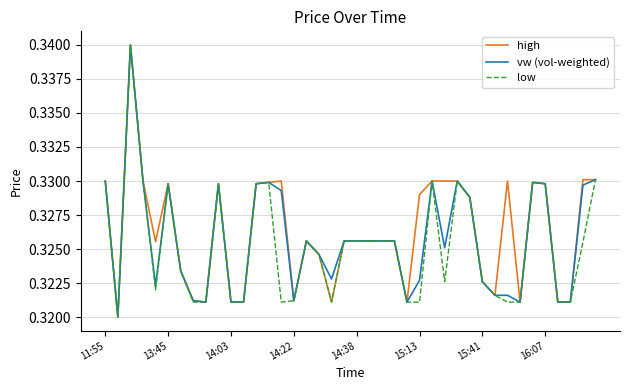

At 15:13, list the series in order from largest to smallest.

high, vw (vol-weighted), low